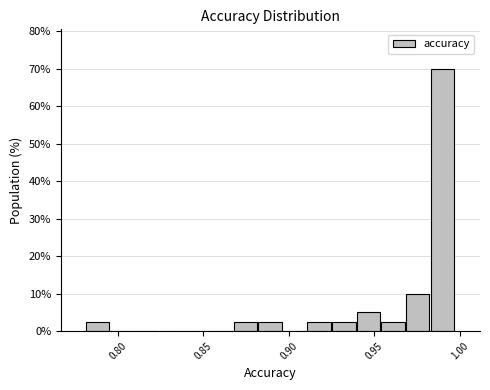

Around what value on the x-axis is the tallest bar? Give the approximate position of its centre, as read against the axis.

0.990